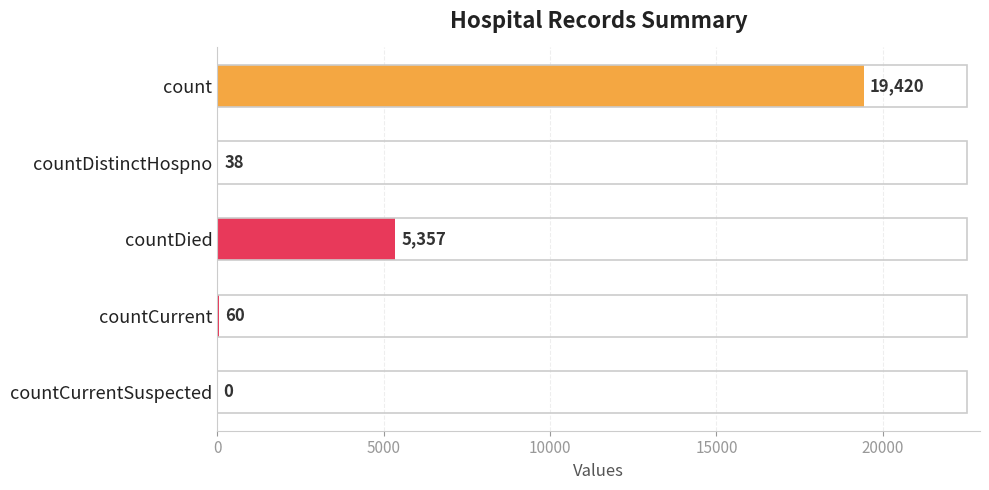

Reading top to bottom, list all the values displayed in this chart.

count=19420	countDistinctHospno=38	countDied=5357	countCurrent=60	countCurrentSuspected=0